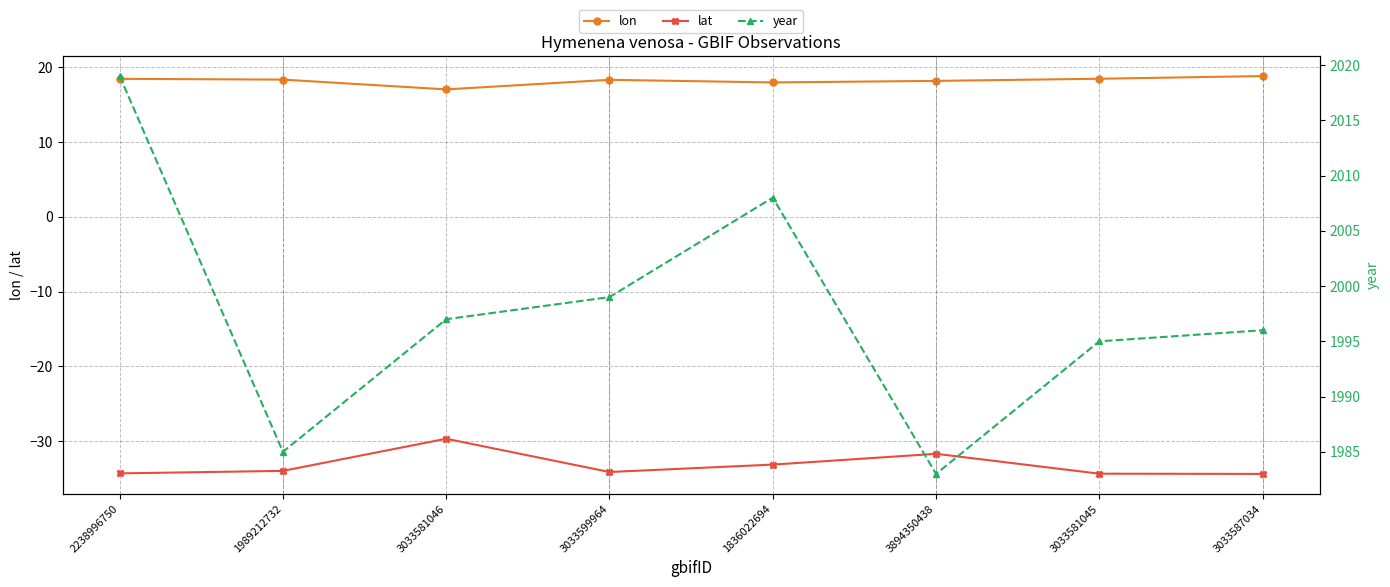

How many lines are shown in the chart?

3